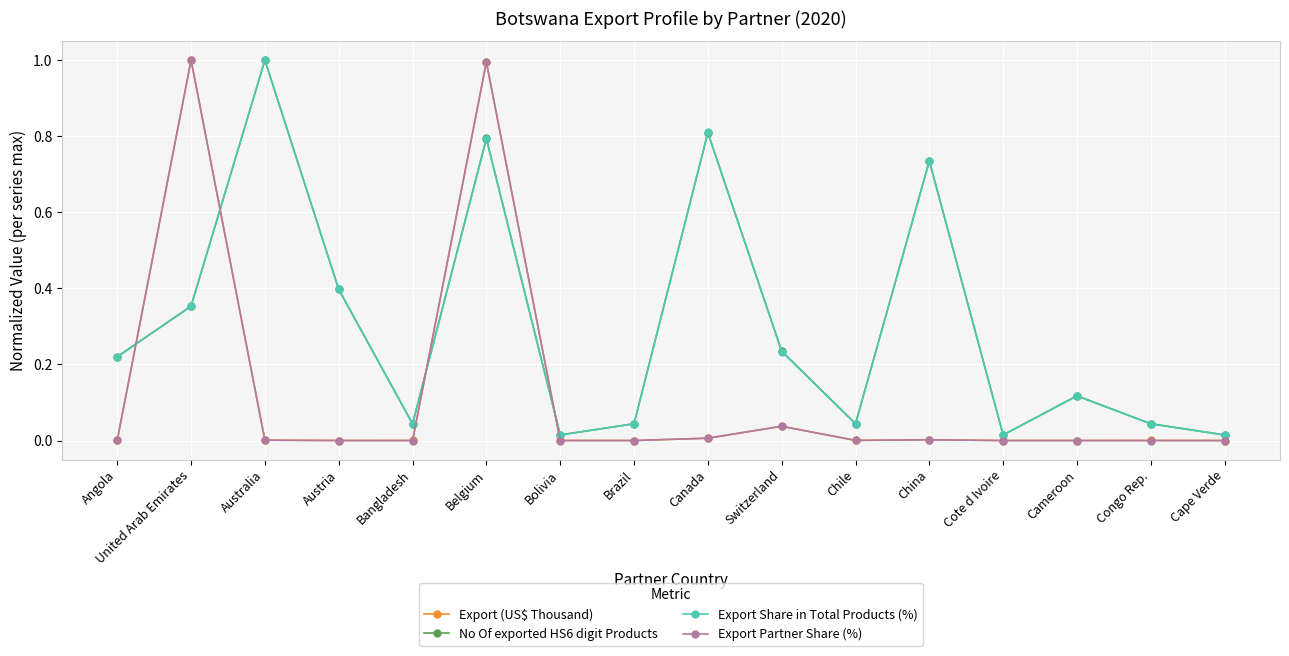

What position from the left is United Arab Emirates?

2